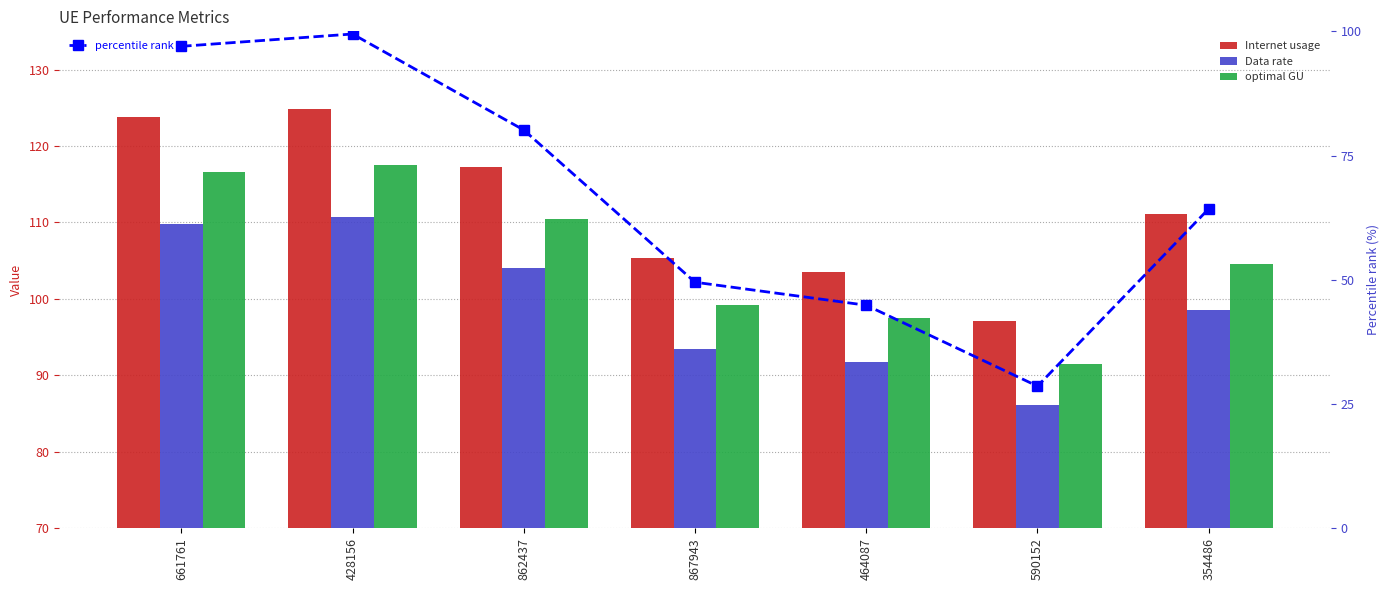

How many groups of bars are there?

7